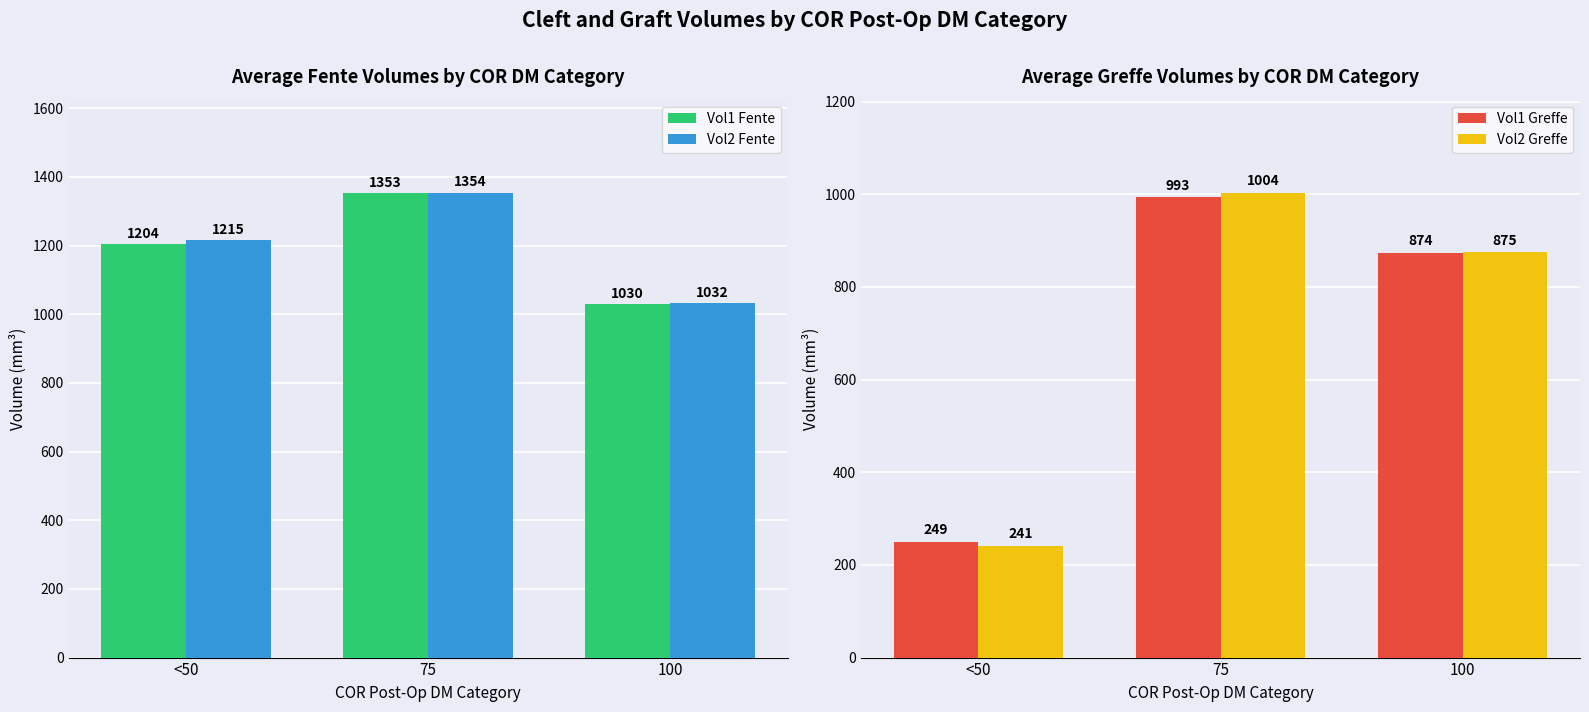

What are all the series names shown in the legend?

Vol1 Fente, Vol2 Fente, Vol1 Greffe, Vol2 Greffe